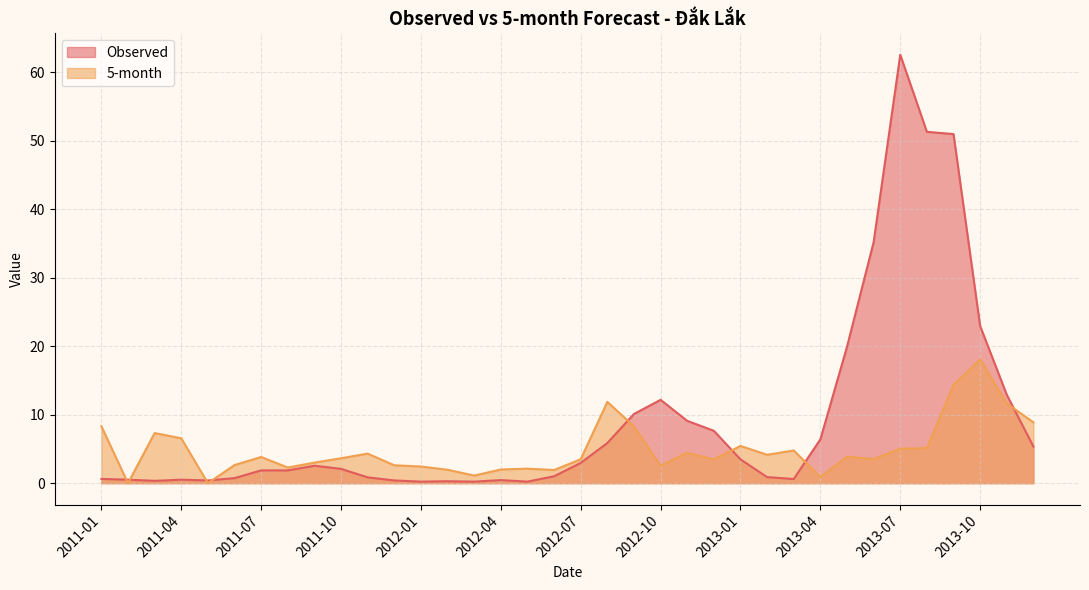

Reading right to left, transcribe all the data shown in this chart.

Observed: 5.4	12.9	22.9	51.0	51.3	62.6	35.2	19.9	6.4	0.6	0.9	3.5	7.6	9.1	12.2	10.1	5.9	3.0	1.0	0.2	0.4	0.2	0.3	0.2	0.4	0.8	2.1	2.5	1.9	1.9	0.7	0.4	0.5	0.3	0.5	0.6
5-month: 8.9	11.6	18.1	14.3	5.1	5.0	3.5	3.9	0.9	4.8	4.1	5.4	3.5	4.4	2.5	8.3	11.9	3.5	1.9	2.1	2.0	1.1	2.0	2.4	2.6	4.3	3.6	3.0	2.3	3.8	2.6	0.0	6.6	7.3	0.0	8.3